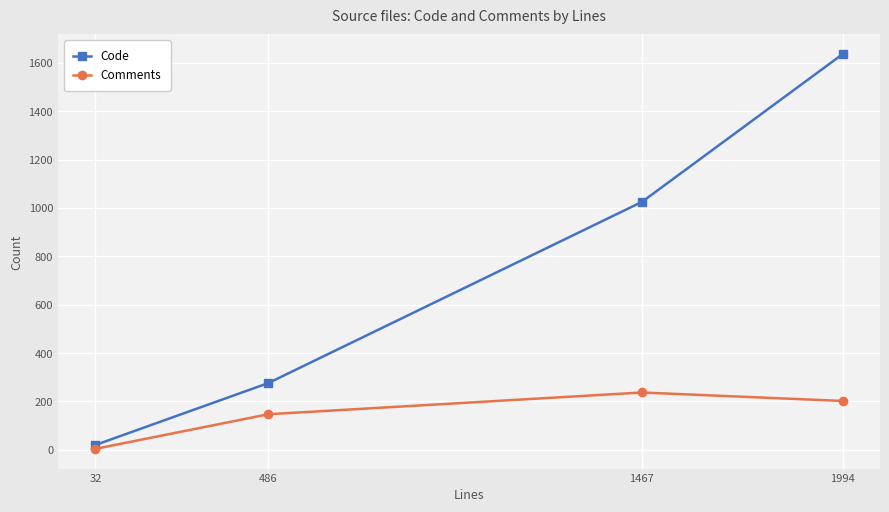

Reading right to left, transcribe all the data shown in this chart.

Code: 1994=1636	1467=1025	486=276	32=20
Comments: 1994=202	1467=237	486=147	32=4